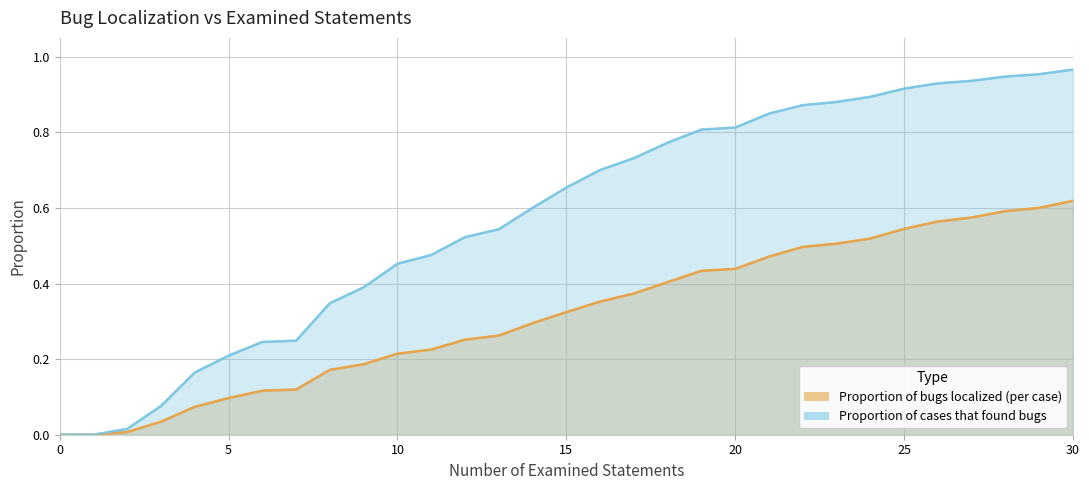

What is the difference between the Proportion of bugs localized (per case) values at 9 and 26?

0.4